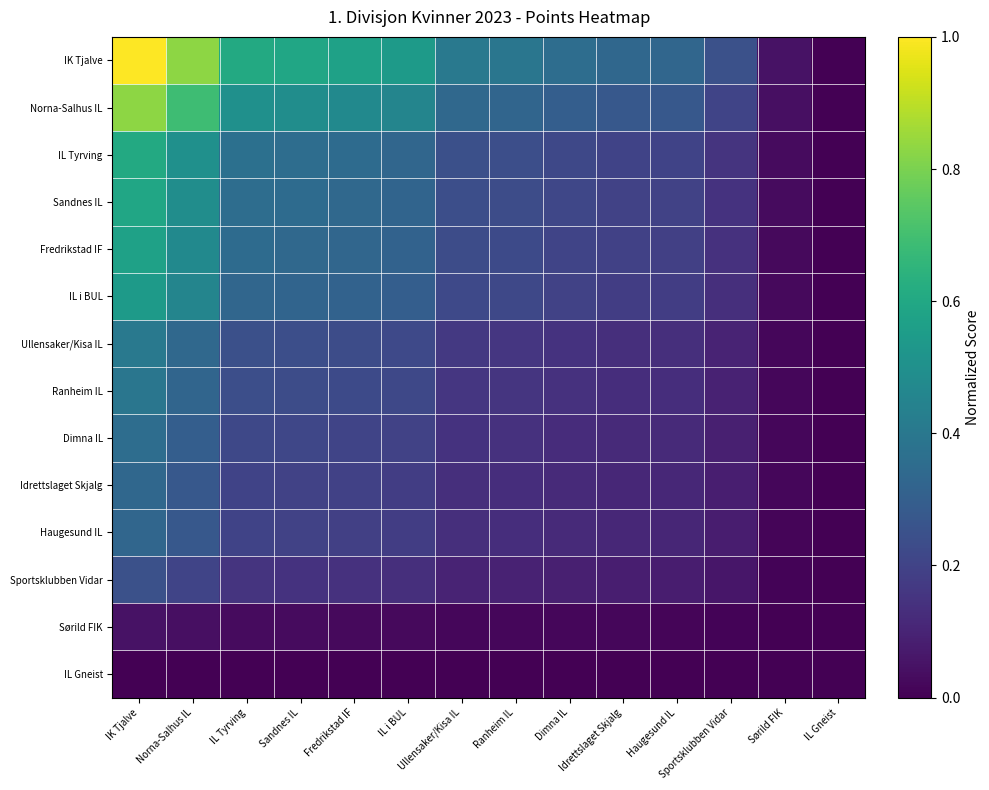

At which category is the sum across all series the highest?

IK Tjalve